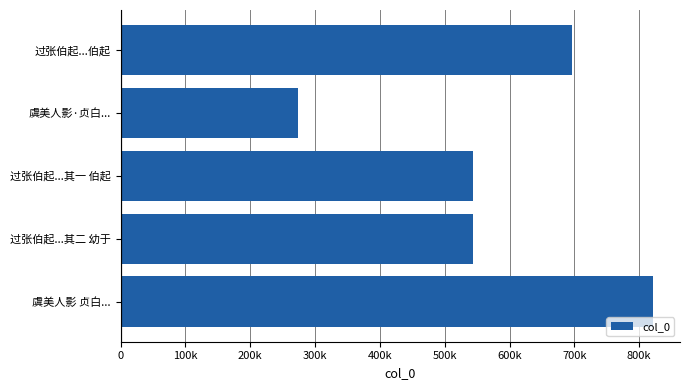

How many bars are there in total?

5